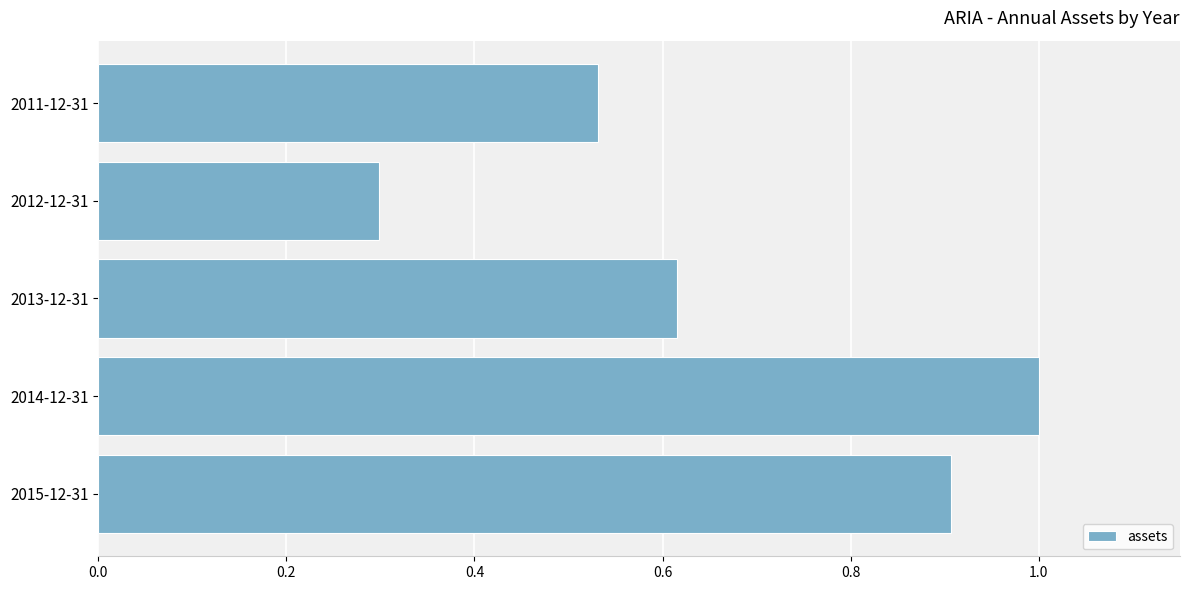

Approximately how many times larger is the value at 2015-12-31 compared to 2014-12-31?

0.9